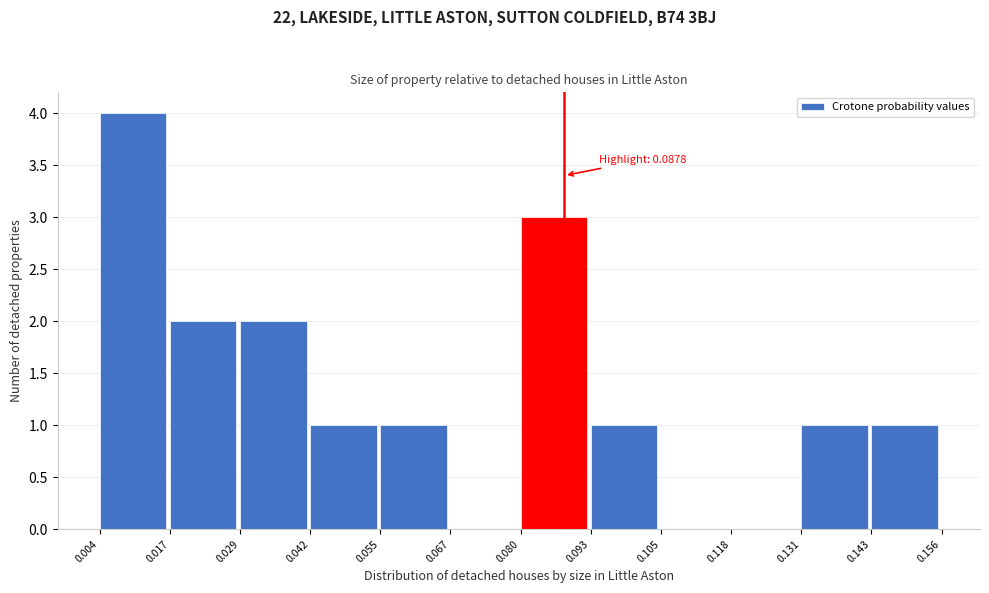

Which range on the x-axis has the tallest bar?

0.004 to 0.017